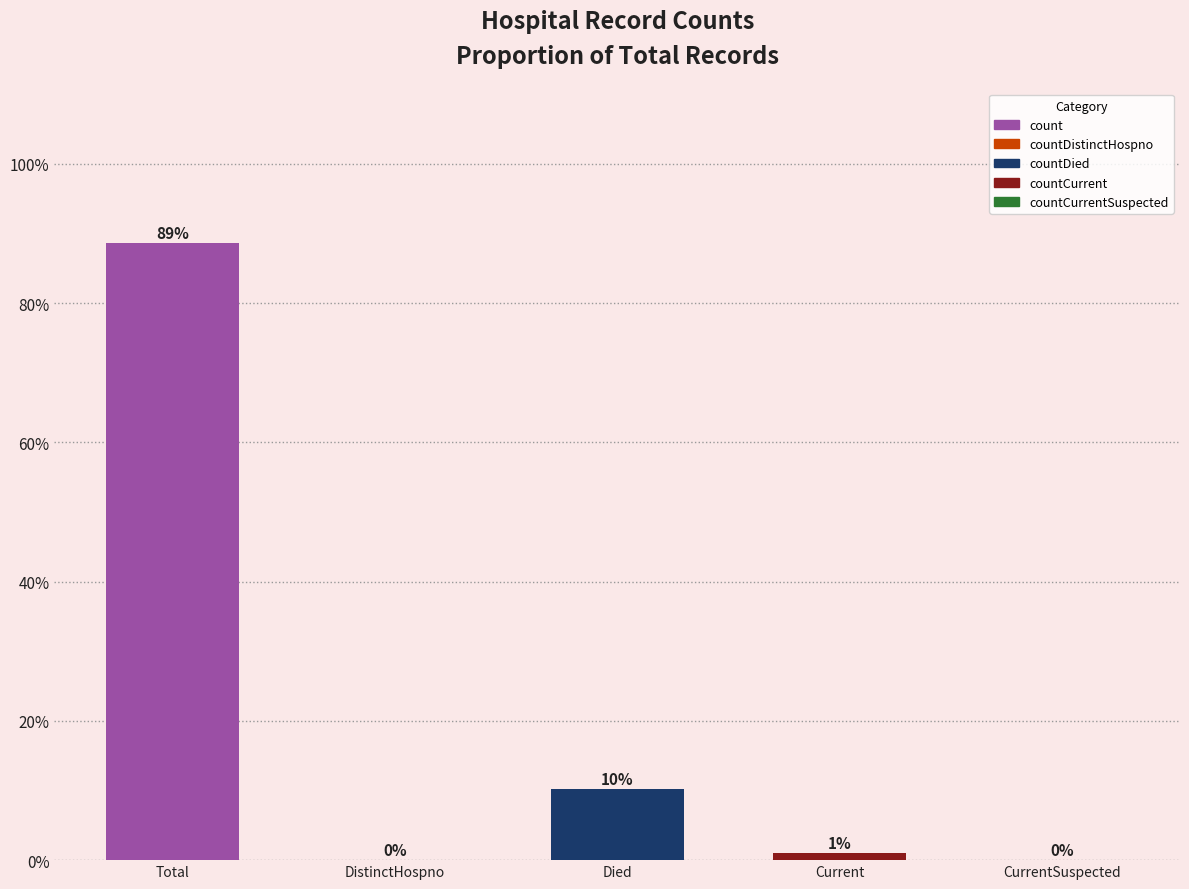

At which category does the chart reach its peak across all series?

Total